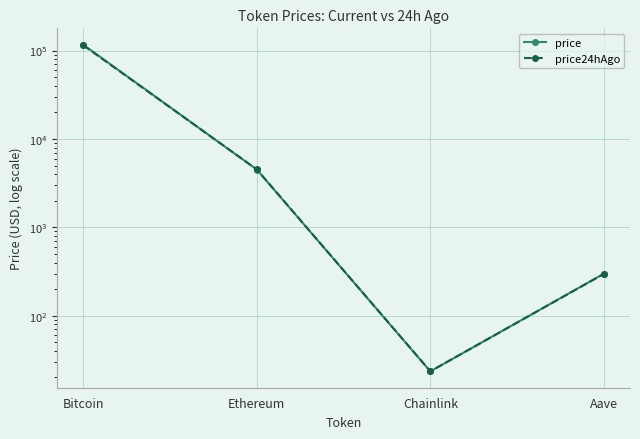

What is the label of the 1st point from the right?

Aave